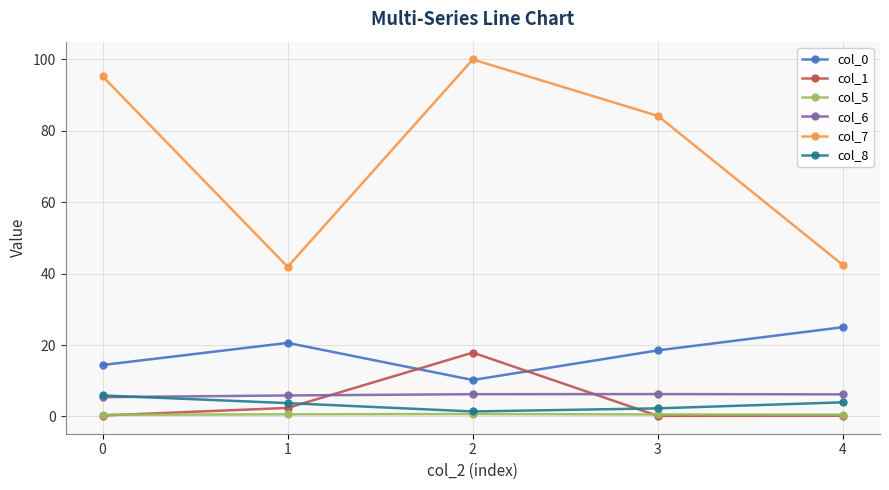

Count the number of data series in this chart.

6